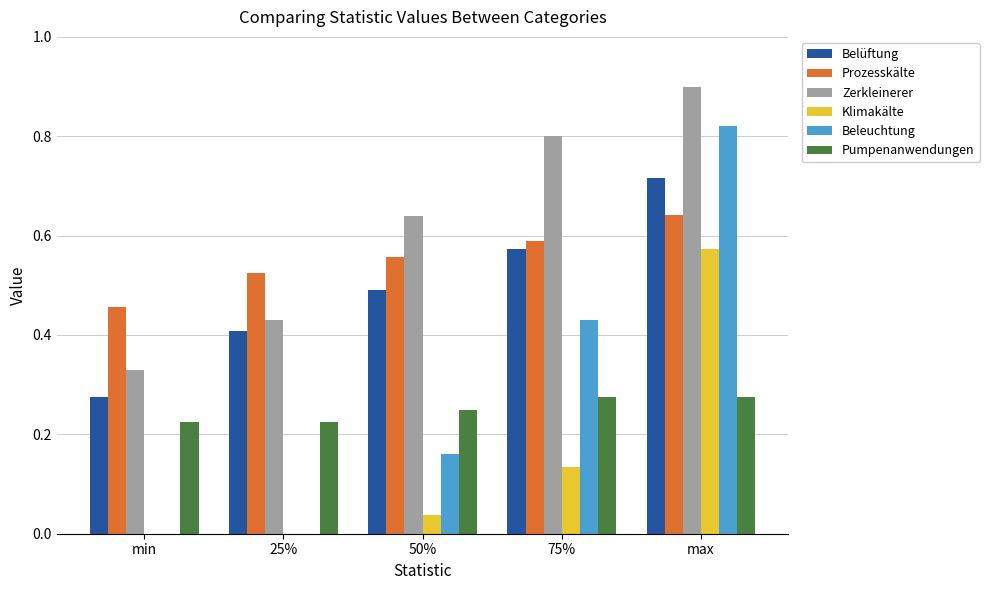

Between 25% and 50%, which series saw the biggest shift?

Zerkleinerer